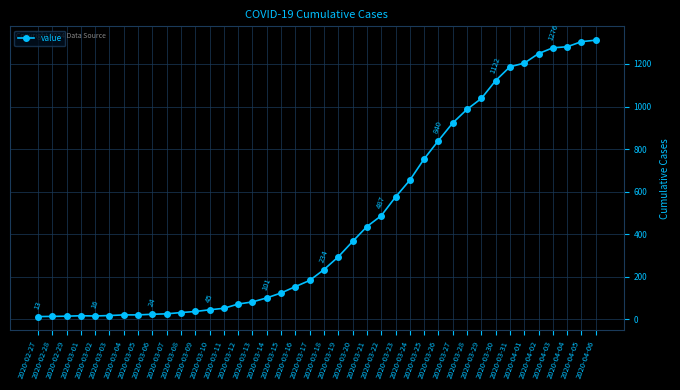

How many data points does each series have?

40